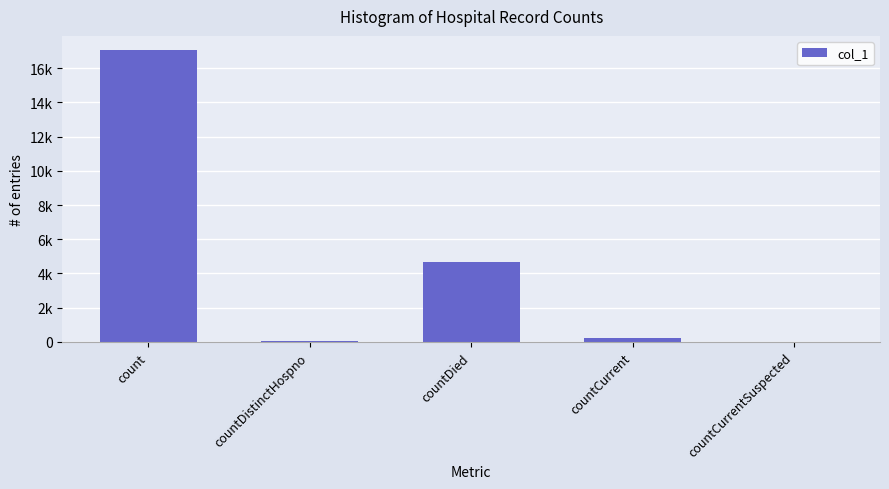

What is the label of the 4th bar from the left?

countCurrent